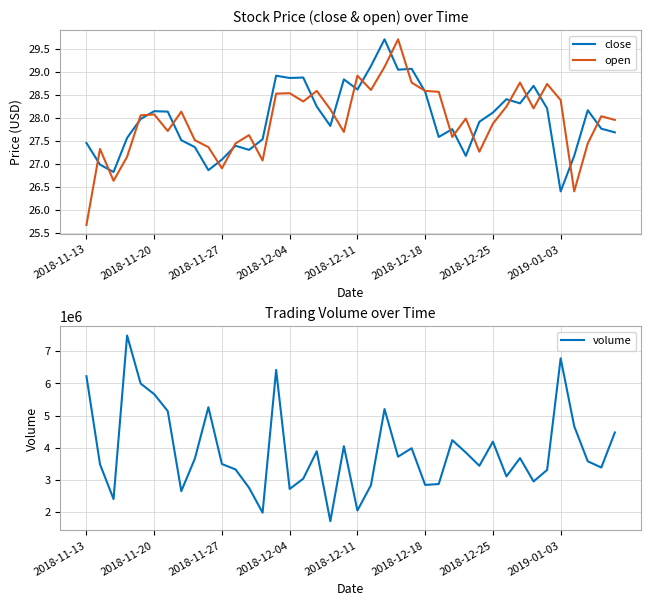

In open, how many points are higher than both neighbors (excluding endpoints)?

12